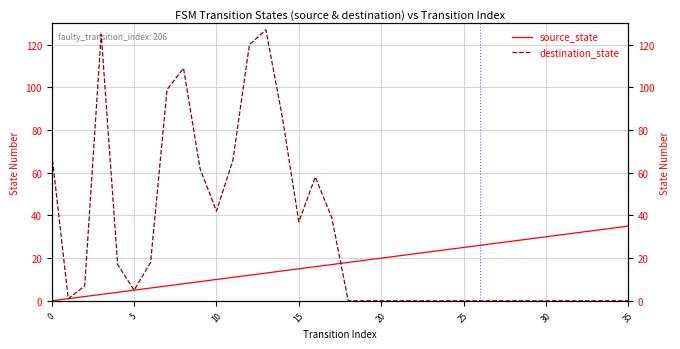

List the series in order of their overall mean, highest first.

destination_state, source_state